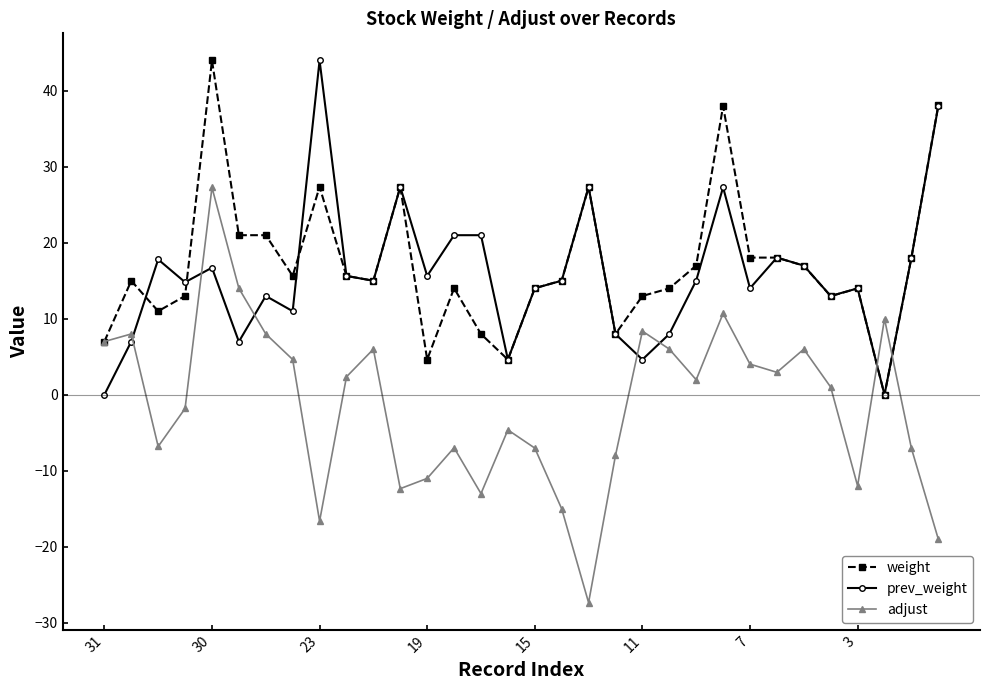

How many lines are shown in the chart?

3